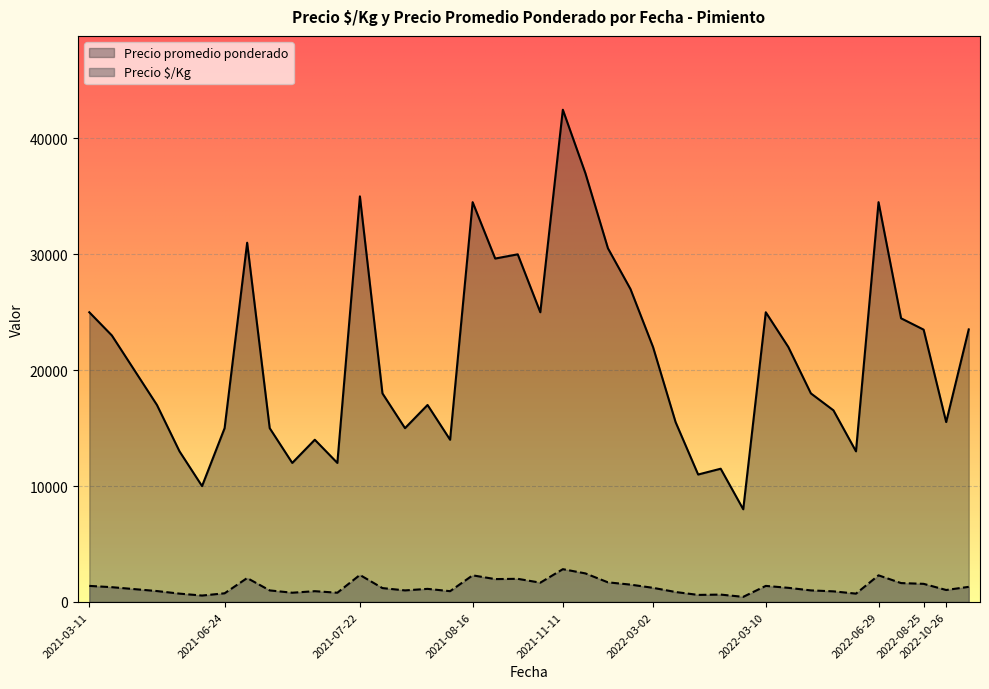

How many values in the Precio promedio ponderado series exceed 20000?

19